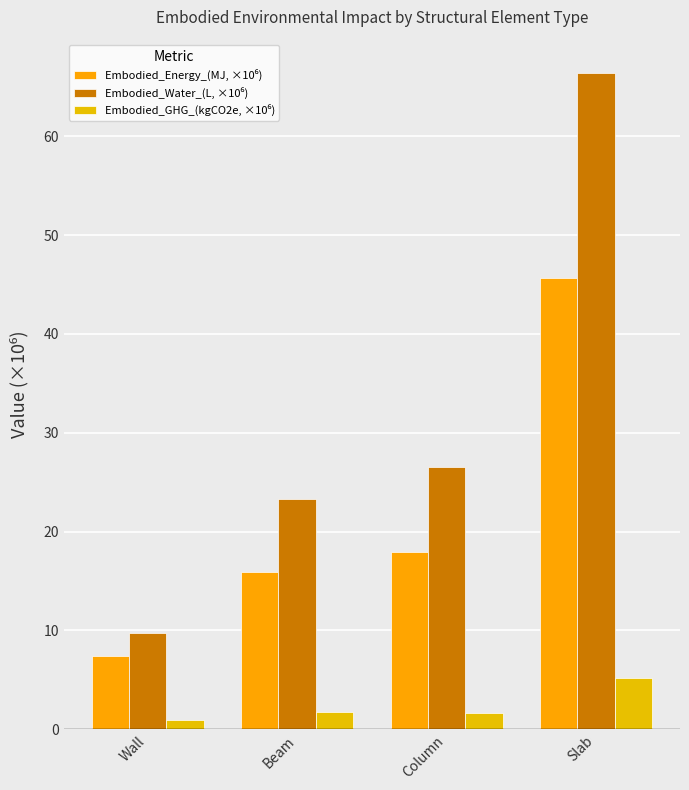

Does the chart contain any negative values?

No